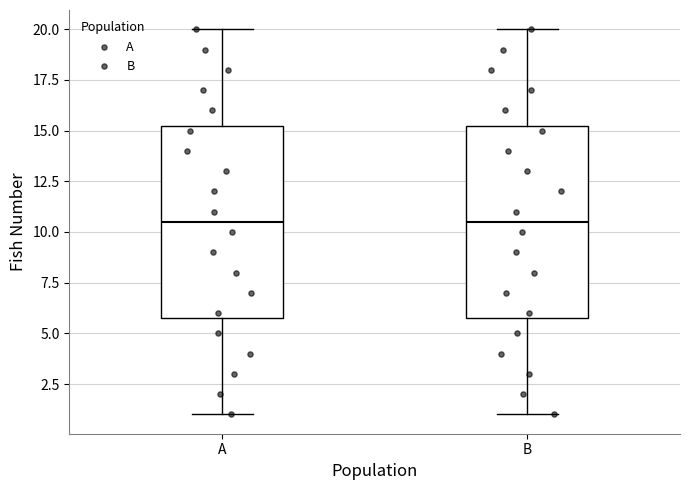

Reading left to right, transcribe this box plot: for each box, give where its median line is, the range the box spans, and where its two whiskers end, as read against the y-axis. The values are not printed on the chart, so give them approximately, as read against the axis.

A: median 10.5, box 6.0 to 15.5, whiskers 1.0 to 20.0
B: median 10.5, box 6.0 to 15.5, whiskers 1.0 to 20.0